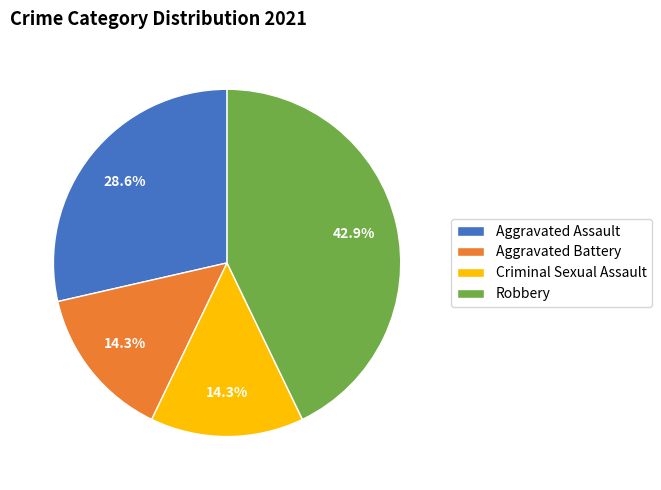

What is the ratio of the value at Robbery to the value at Aggravated Battery?

3.0